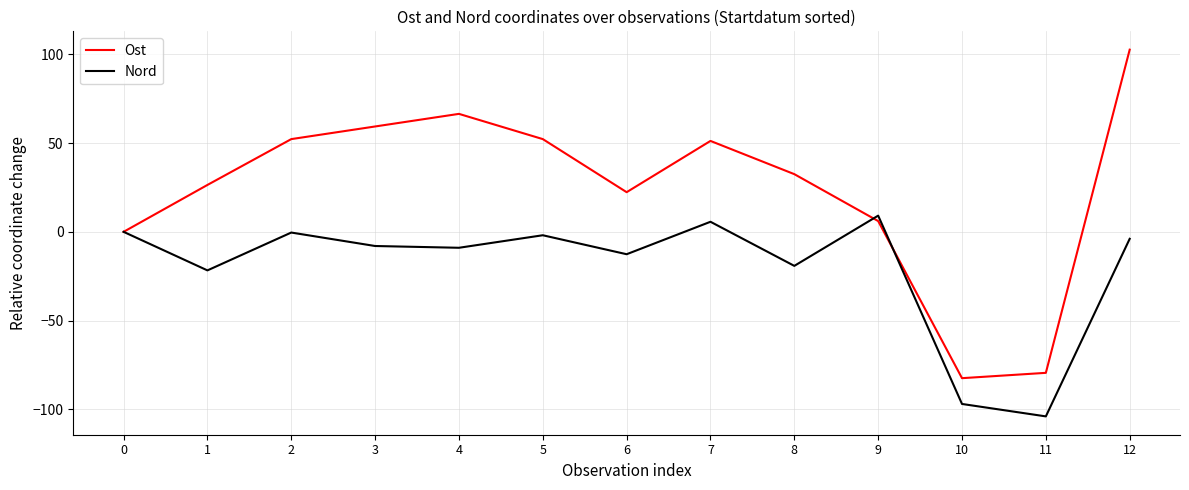

Which series changed the most between 1 and 5?

Ost